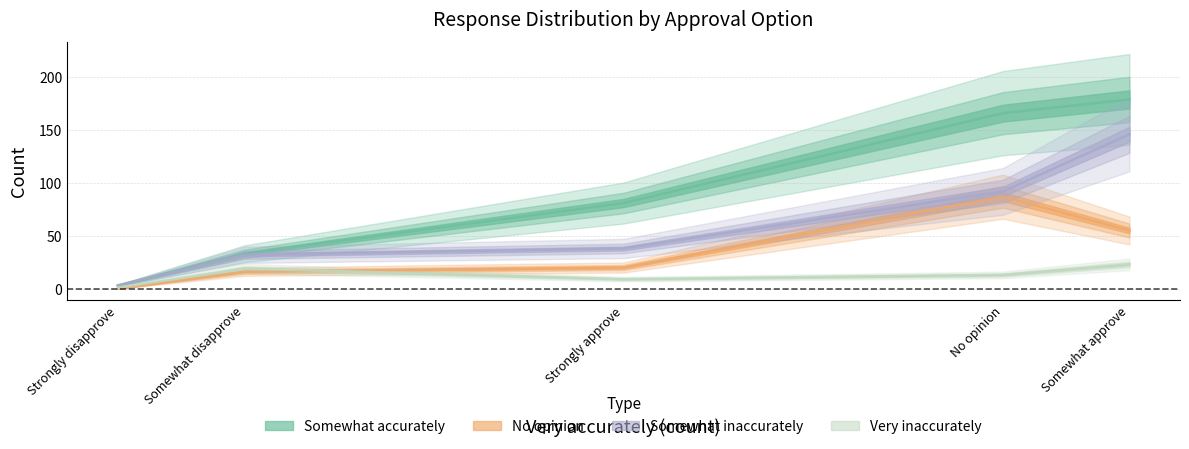

At which label does Somewhat inaccurately reach its minimum?

Strongly disapprove